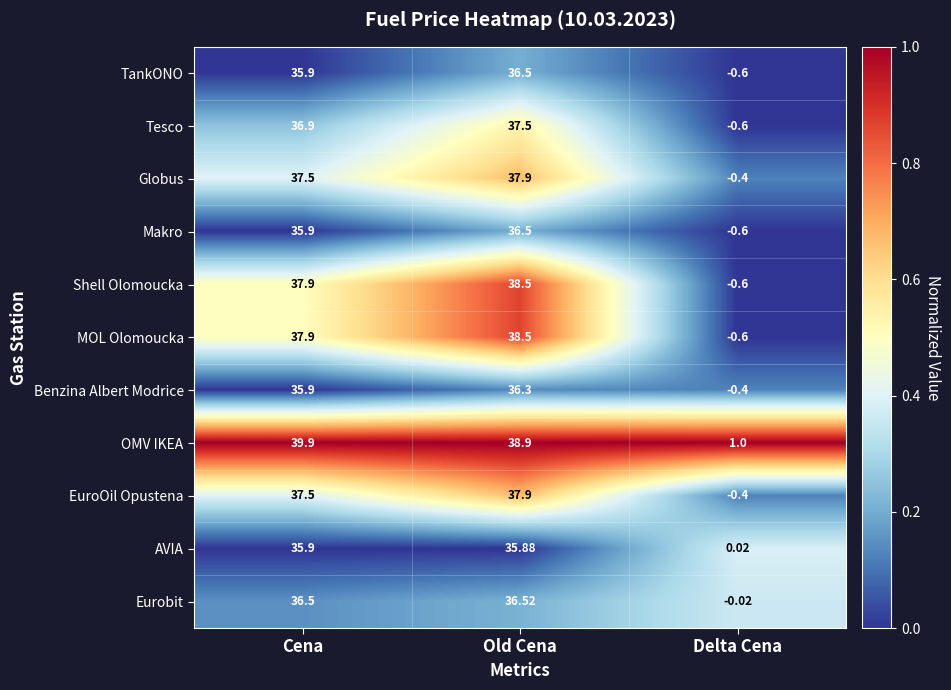

Is the value of Tesco at Delta Cena greater than the value of Makro at Old Cena?

No